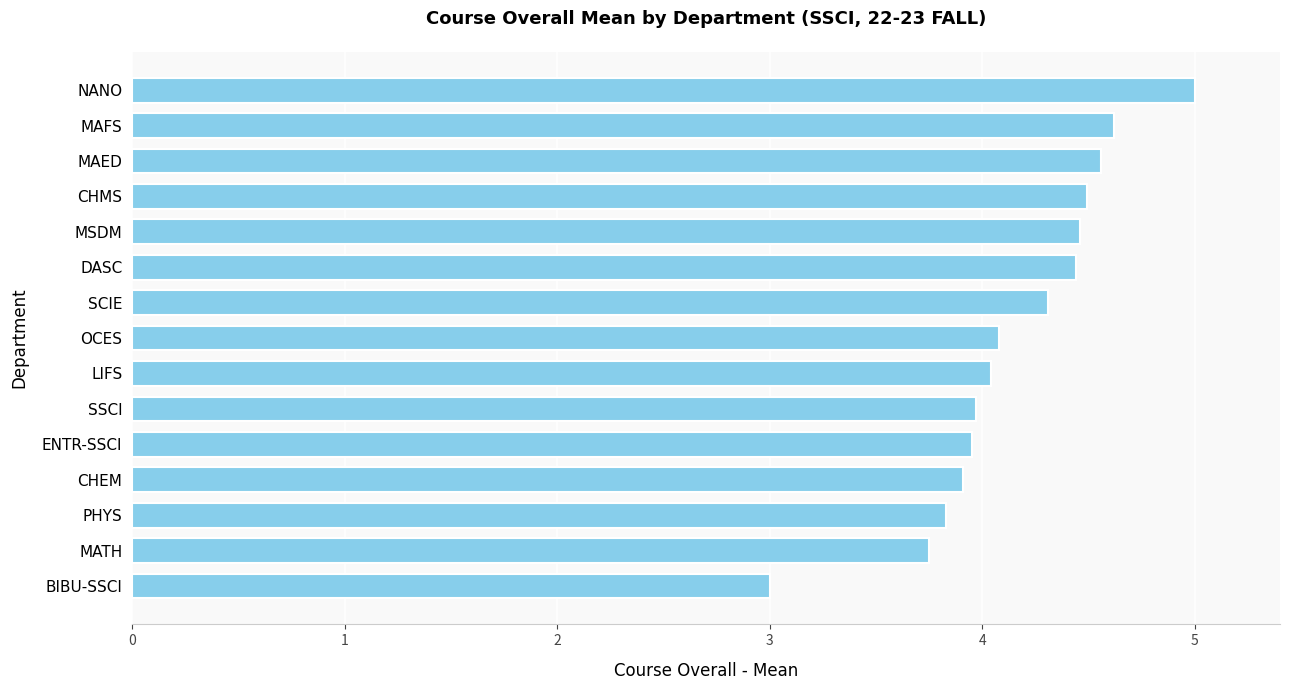

The value at LIFS is 5.8. True or false?

False